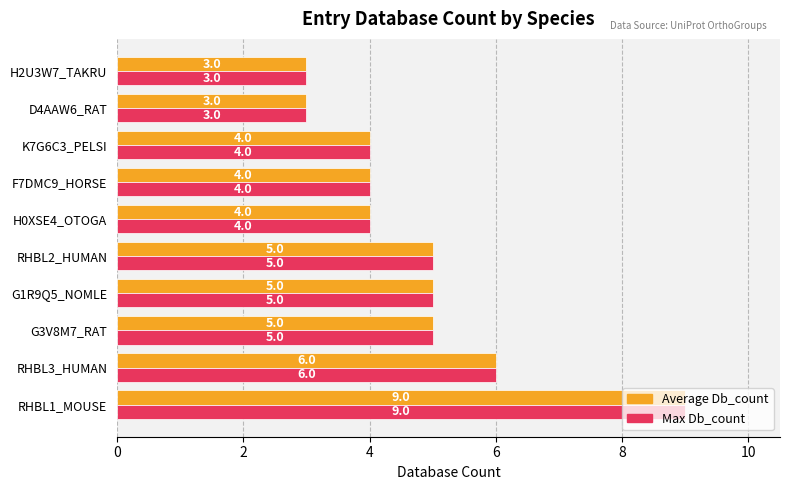

Count the Max Db_count values in the range 4 to 5.

6